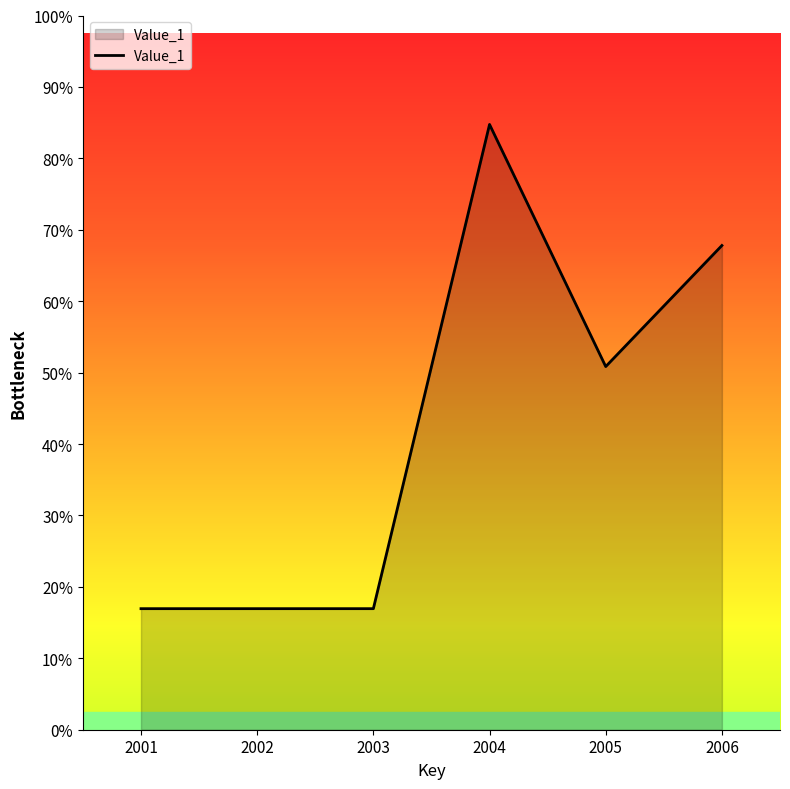

Is this an area chart (filled region under the line)?

Yes